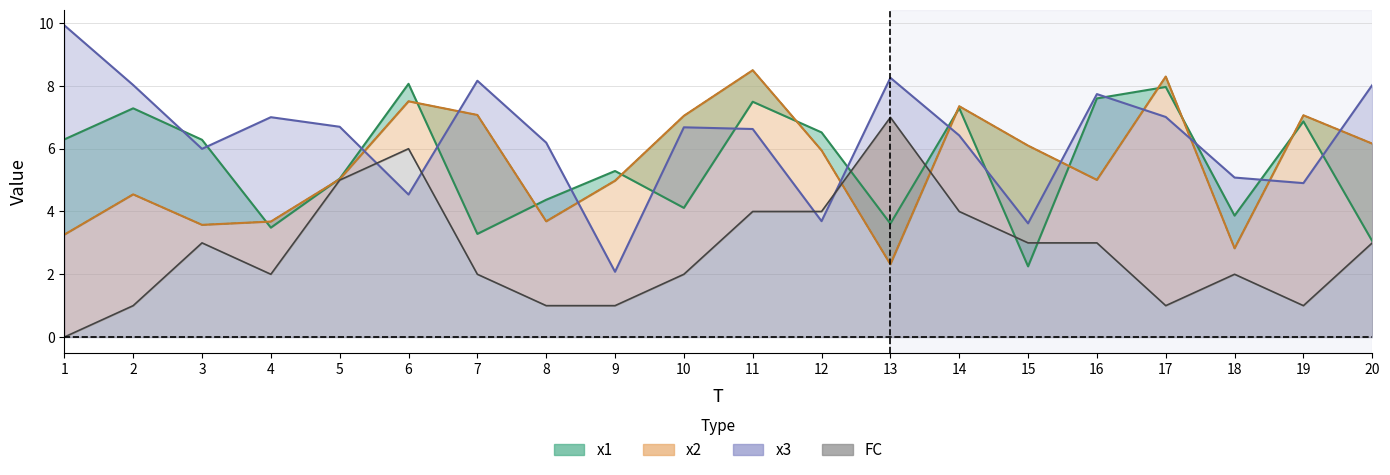

At which label does the data first exceed 6?

1